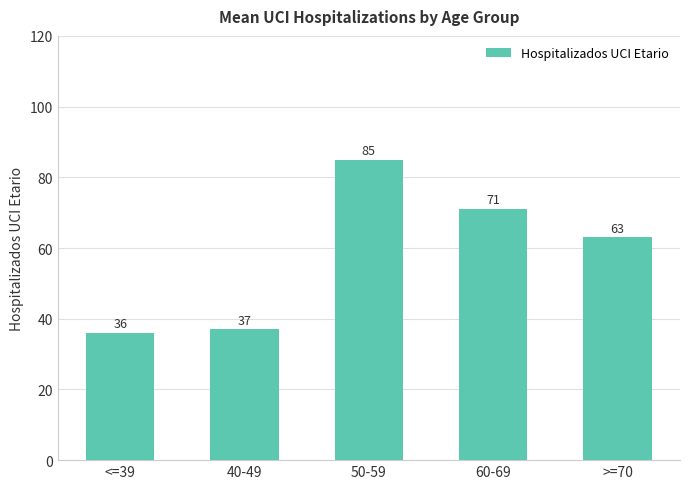

What position from the left is 60-69?

4